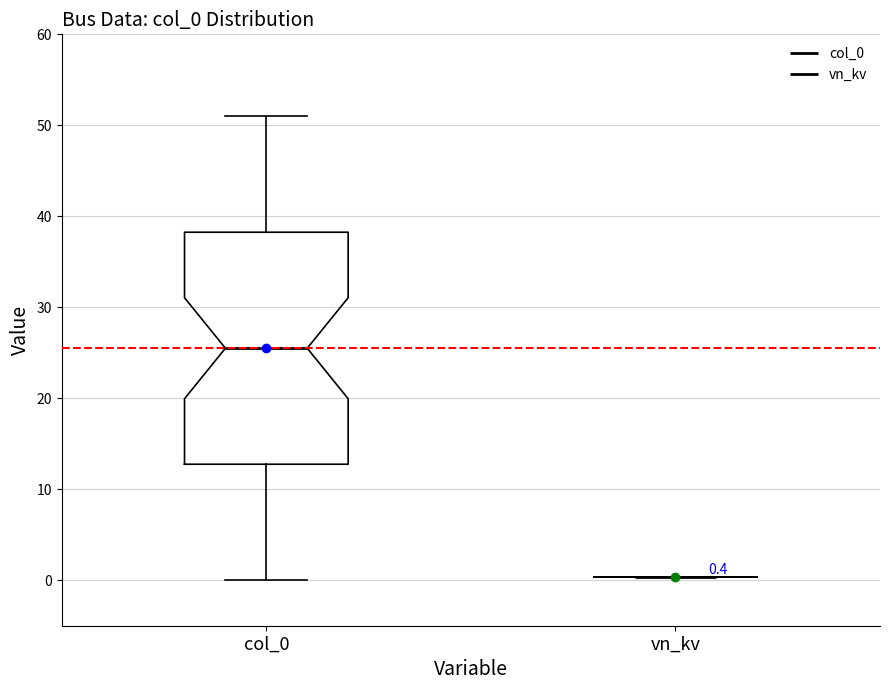

Comparing the boxes themselves (not the whiskers), which one is the tallest?

col_0